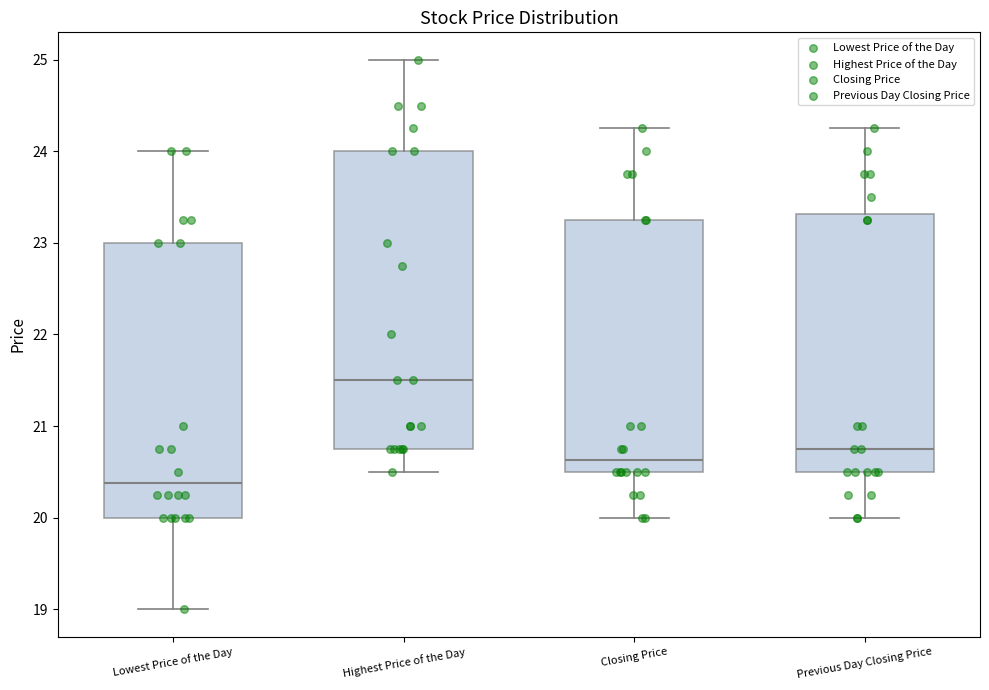

Which box has the highest median line?

Highest Price of the Day